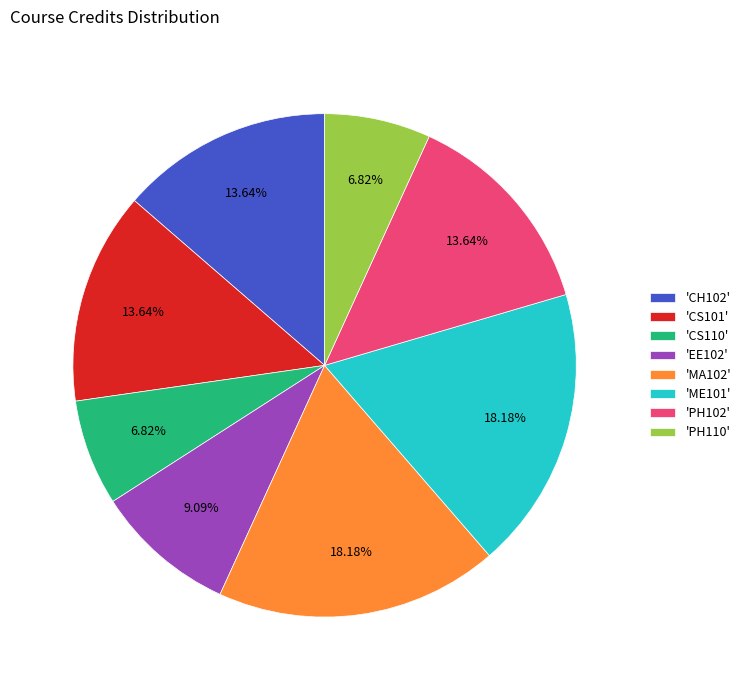

Is the sum of 'CS101' and 'EE102' greater than half?

No